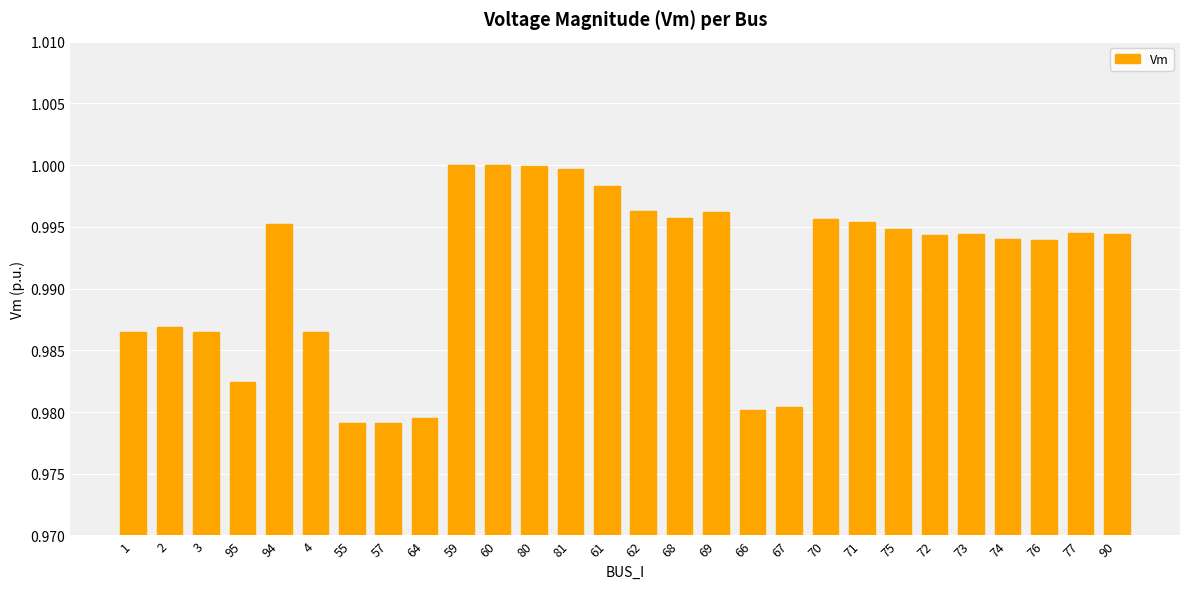

What position from the left is 2?

2